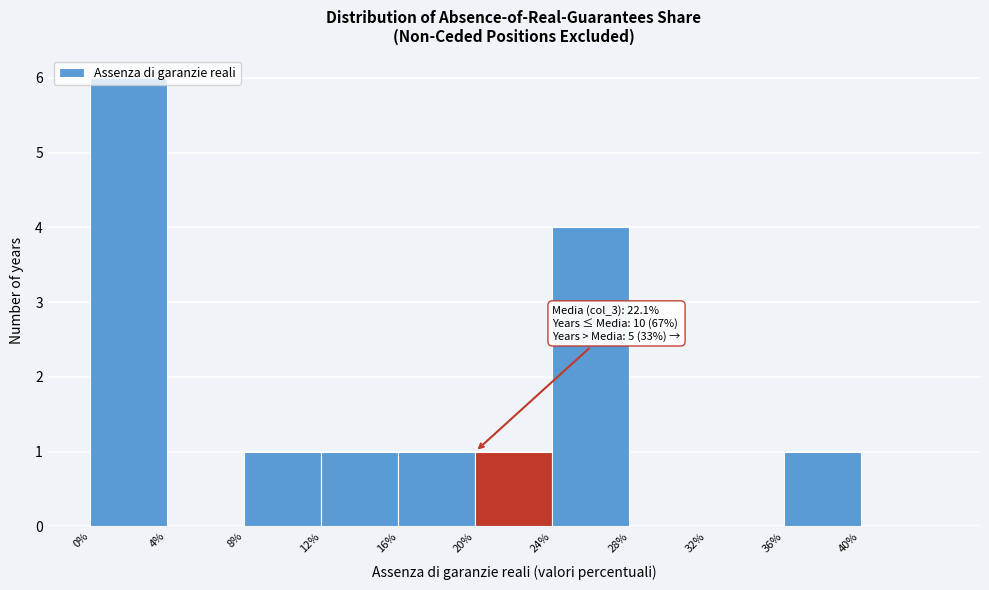

Which range on the x-axis has the tallest bar?

0 to 4